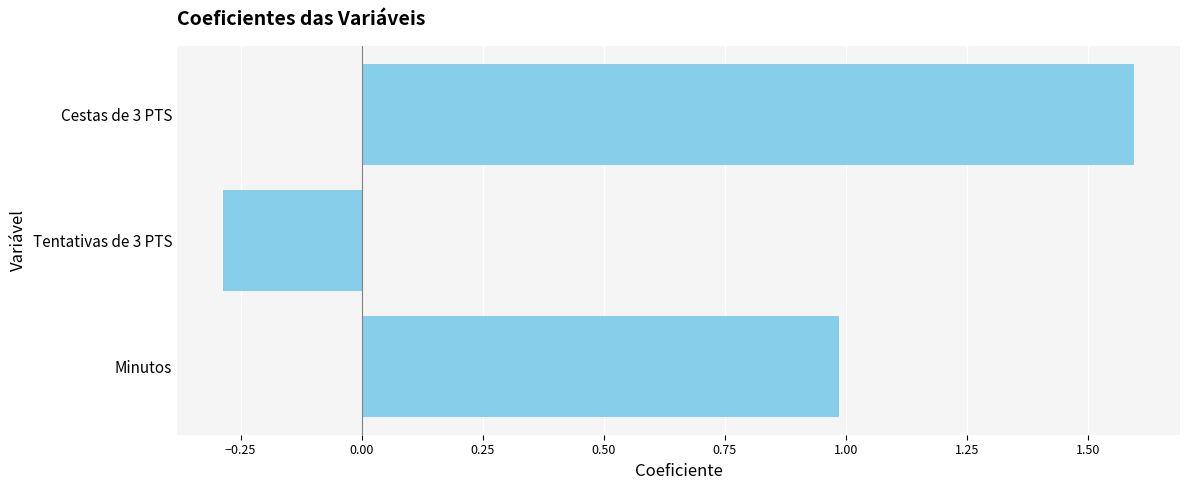

How many bars are there in total?

3